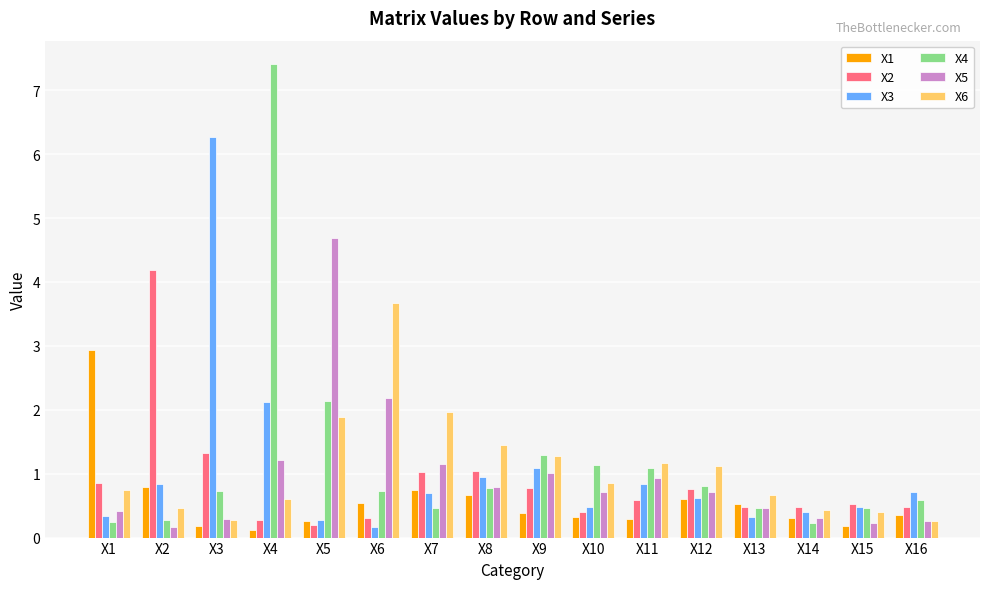

Rank the series by their maximum value, from lowest to highest.

X1, X6, X2, X5, X3, X4